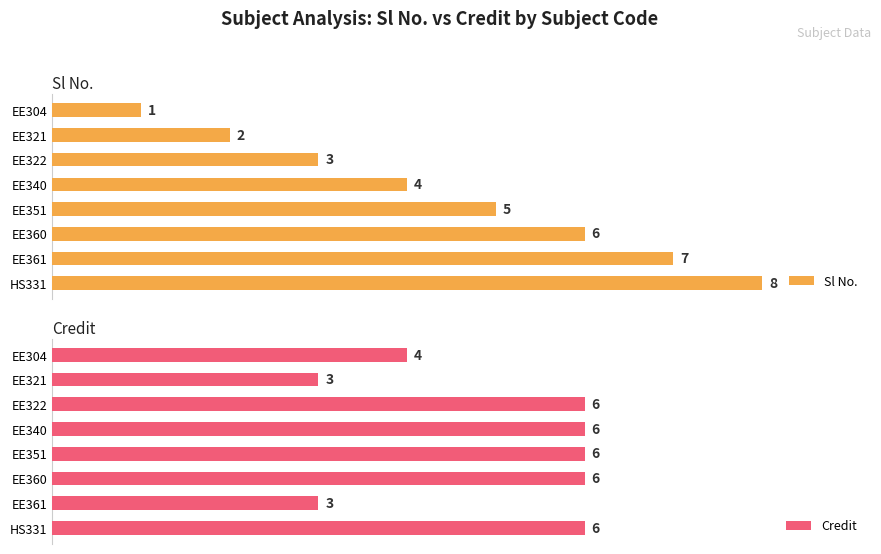

How many categories are shown in the chart?

8